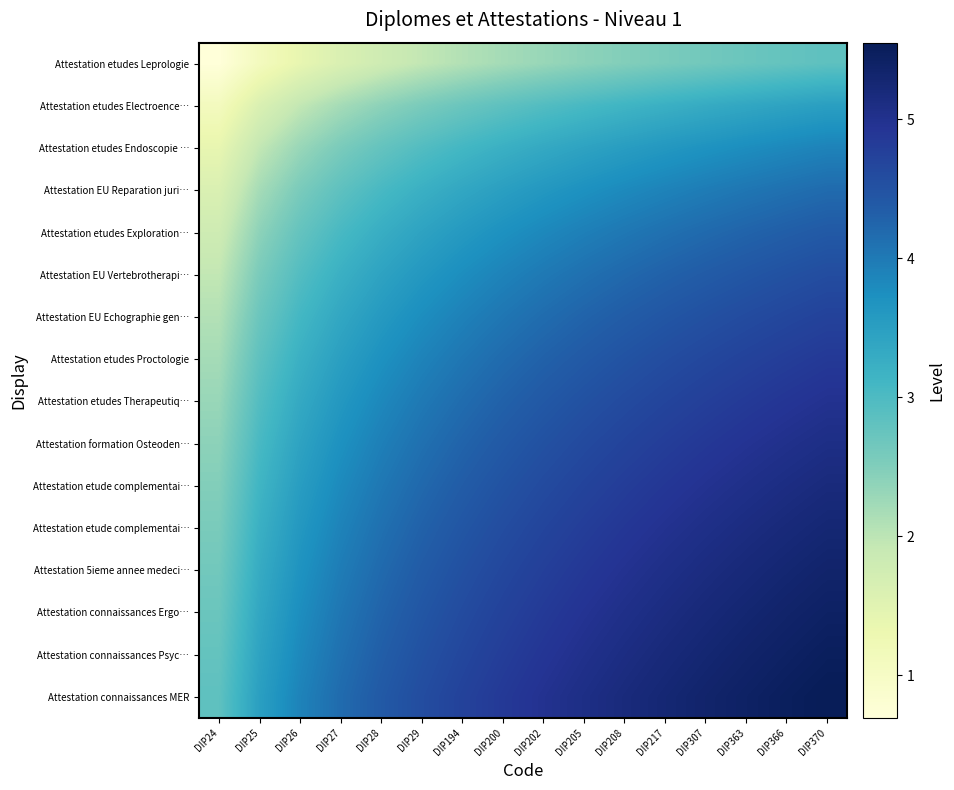

What is the total value across all series at DIP363?

73.1